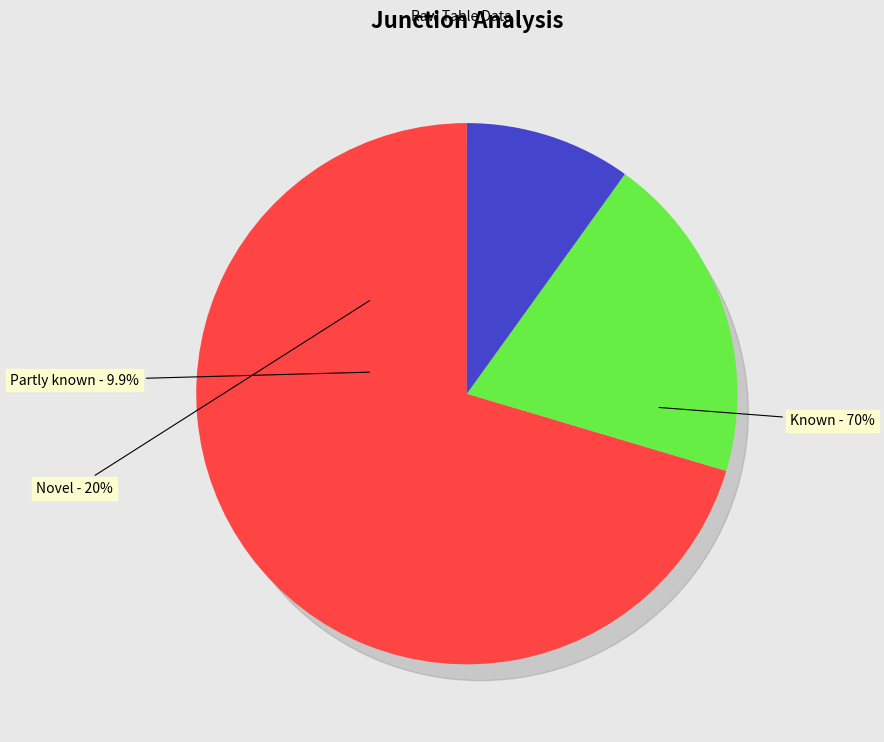

Is there any slice that represents more than half of the pie?

No